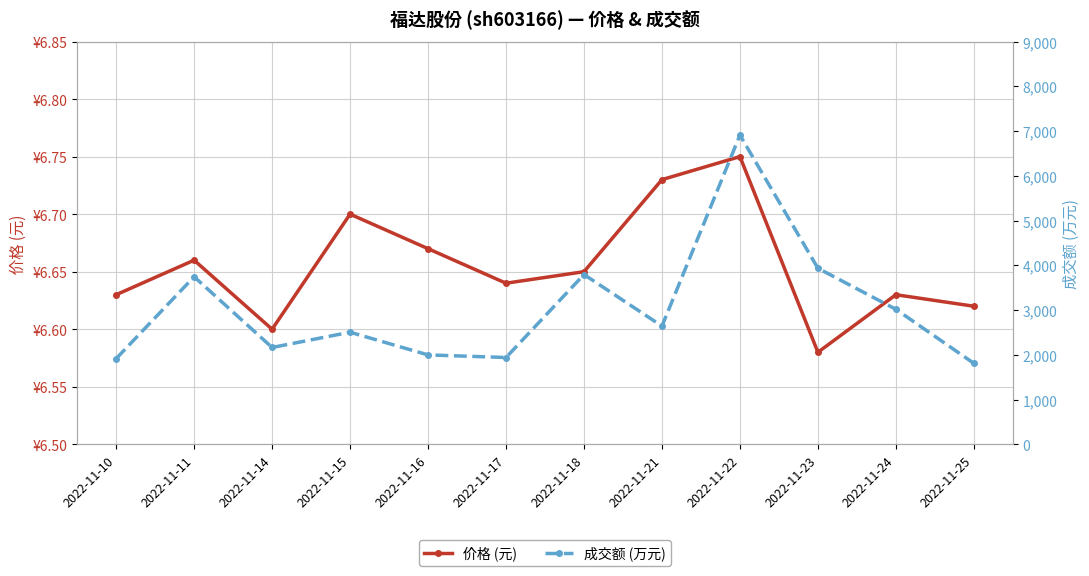

What are all the series names shown in the legend?

价格 (元), 成交额 (万元)